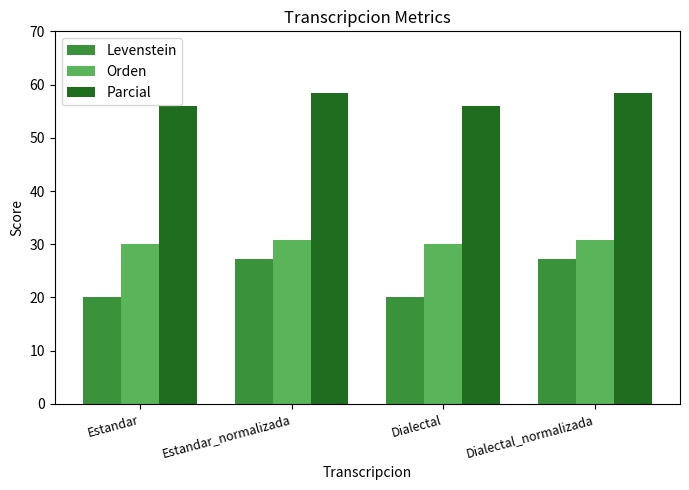

The Orden series shows 19.2 at Dialectal. True or false?

False